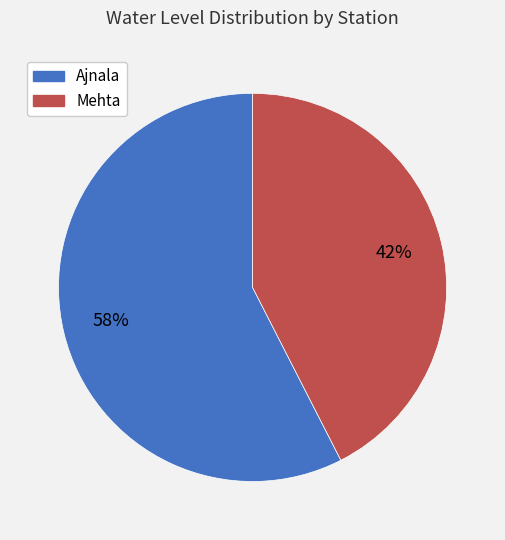

To the nearest percent, what is the combined percentage of Ajnala and Mehta?

100%